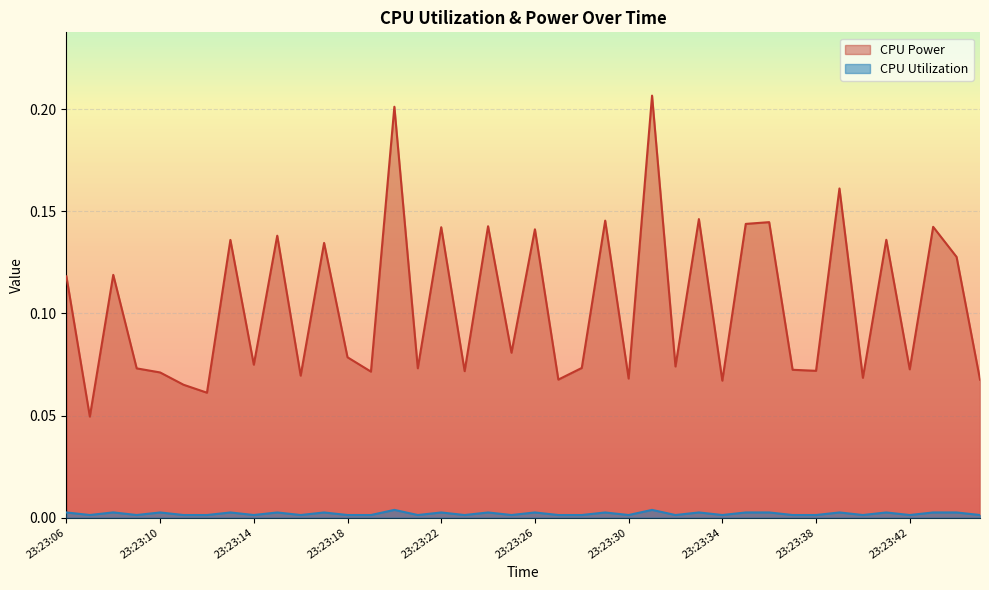

True or false: CPU Utilization and CPU Power intersect in this chart.

False